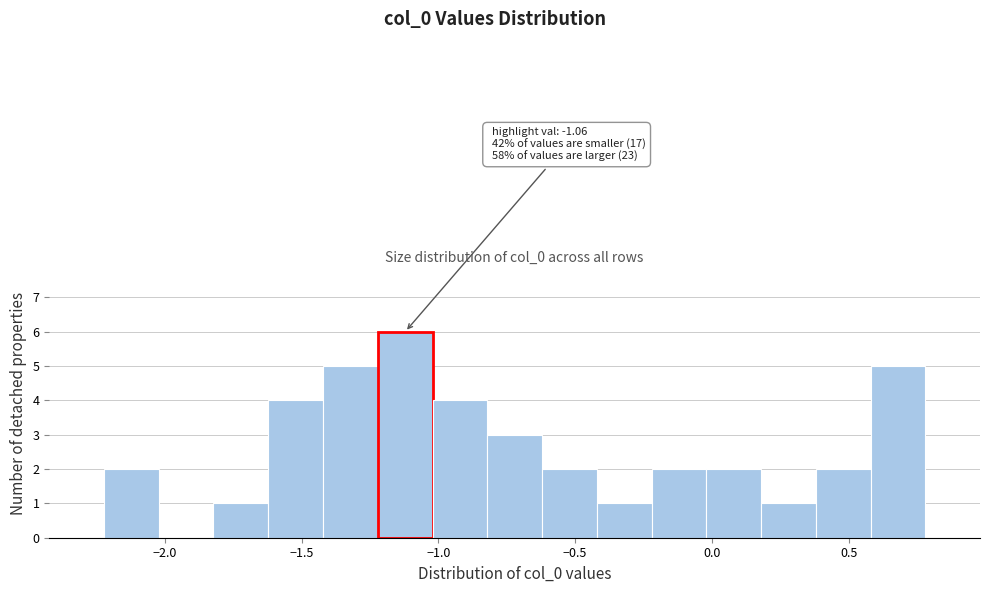

Which range on the x-axis has the tallest bar?

-1.2 to -1.0